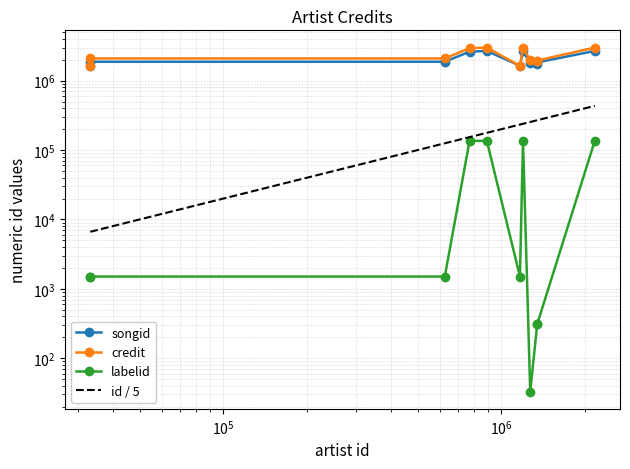

True or false: songid and labelid intersect in this chart.

False